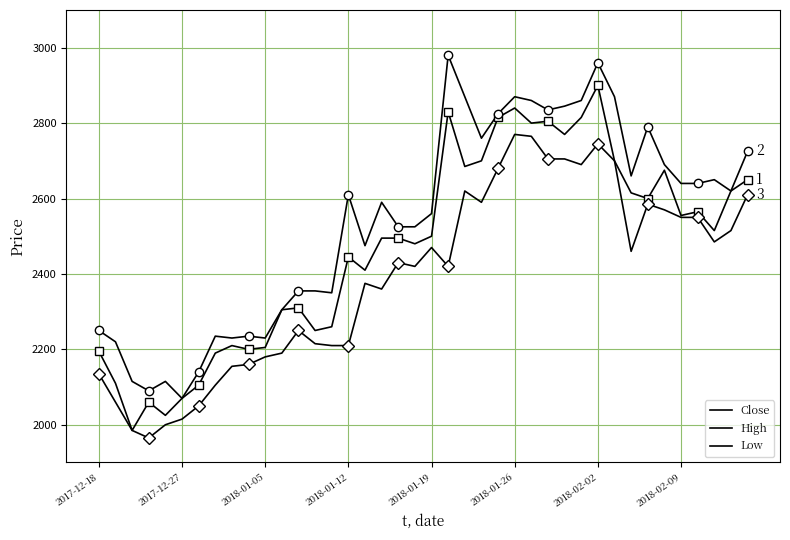

How many values in the High series exceed 2610?

19